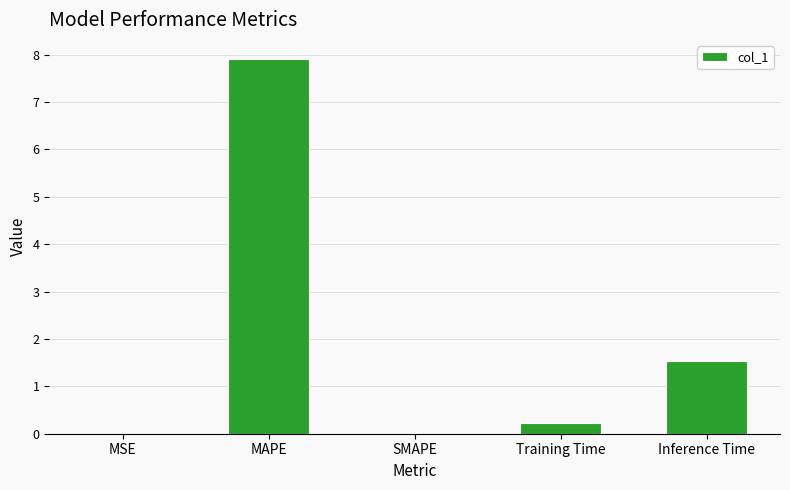

True or false: the data shows 1.5 at Inference Time.

True